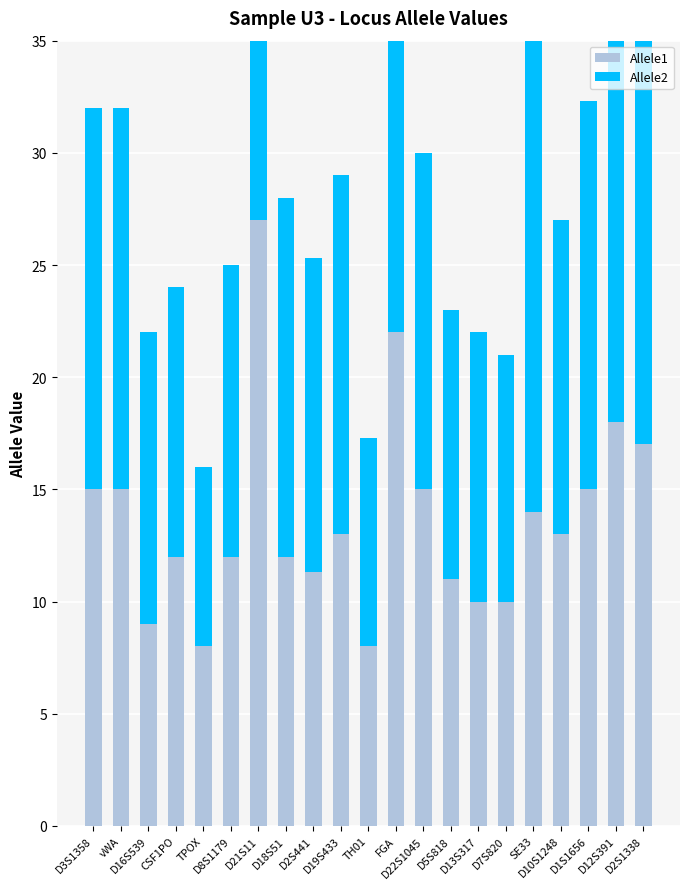

True or false: Allele2 has a value of 20.8 at D13S317.

False